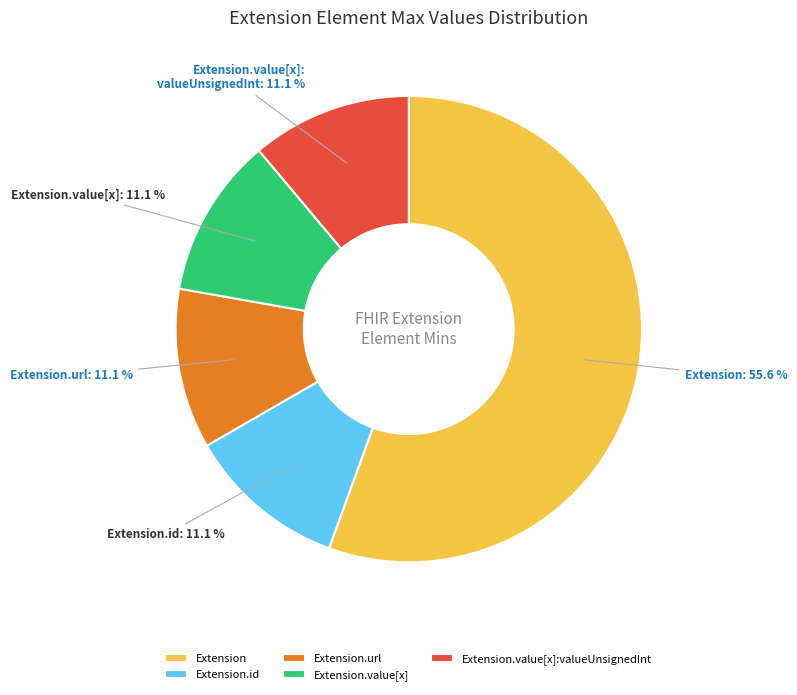

Is Extension the majority of the pie?

Yes